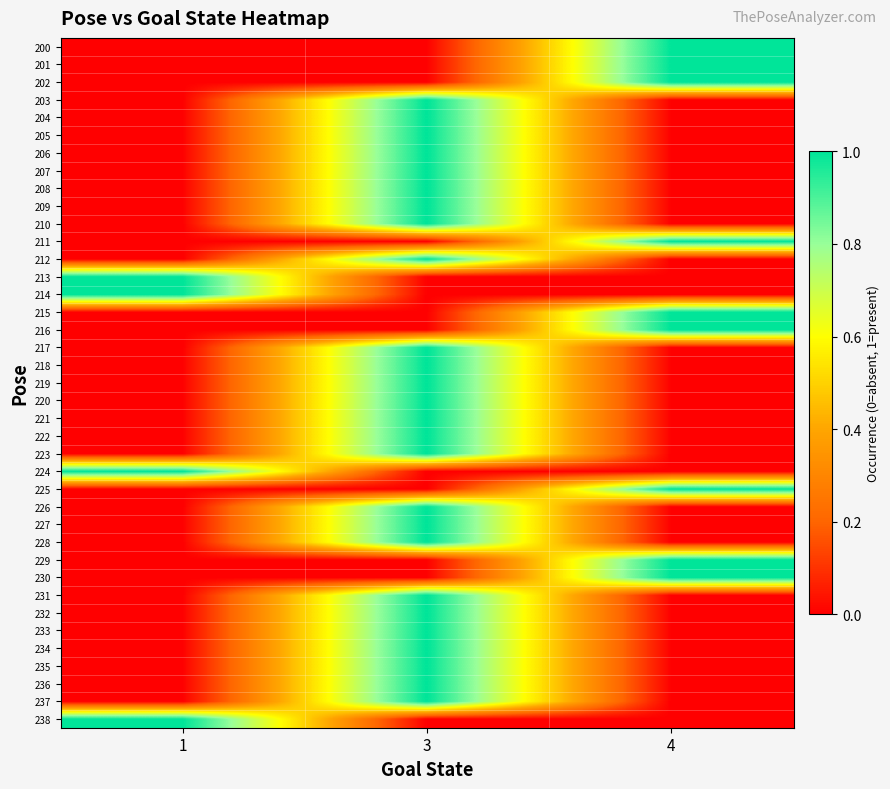

Reading left to right, extract all data points from this chart.

200: 1=0	3=0	4=1
201: 1=0	3=0	4=1
202: 1=0	3=0	4=1
203: 1=0	3=1	4=0
204: 1=0	3=1	4=0
205: 1=0	3=1	4=0
206: 1=0	3=1	4=0
207: 1=0	3=1	4=0
208: 1=0	3=1	4=0
209: 1=0	3=1	4=0
210: 1=0	3=1	4=0
211: 1=0	3=0	4=1
212: 1=0	3=1	4=0
213: 1=1	3=0	4=0
214: 1=1	3=0	4=0
215: 1=0	3=0	4=1
216: 1=0	3=0	4=1
217: 1=0	3=1	4=0
218: 1=0	3=1	4=0
219: 1=0	3=1	4=0
220: 1=0	3=1	4=0
221: 1=0	3=1	4=0
222: 1=0	3=1	4=0
223: 1=0	3=1	4=0
224: 1=1	3=0	4=0
225: 1=0	3=0	4=1
226: 1=0	3=1	4=0
227: 1=0	3=1	4=0
228: 1=0	3=1	4=0
229: 1=0	3=0	4=1
230: 1=0	3=0	4=1
231: 1=0	3=1	4=0
232: 1=0	3=1	4=0
233: 1=0	3=1	4=0
234: 1=0	3=1	4=0
235: 1=0	3=1	4=0
236: 1=0	3=1	4=0
237: 1=0	3=1	4=0
238: 1=1	3=0	4=0